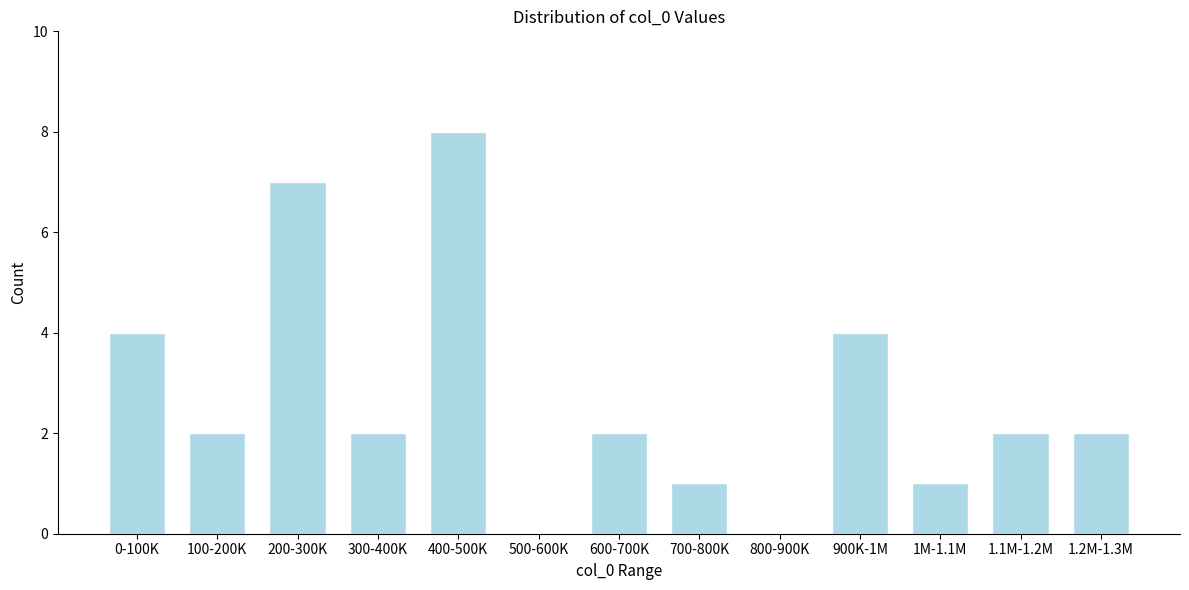

Reading right to left, extract all data points from this chart.

1.2M-1.3M=2	1.1M-1.2M=2	1M-1.1M=1	900K-1M=4	800-900K=0	700-800K=1	600-700K=2	500-600K=0	400-500K=8	300-400K=2	200-300K=7	100-200K=2	0-100K=4